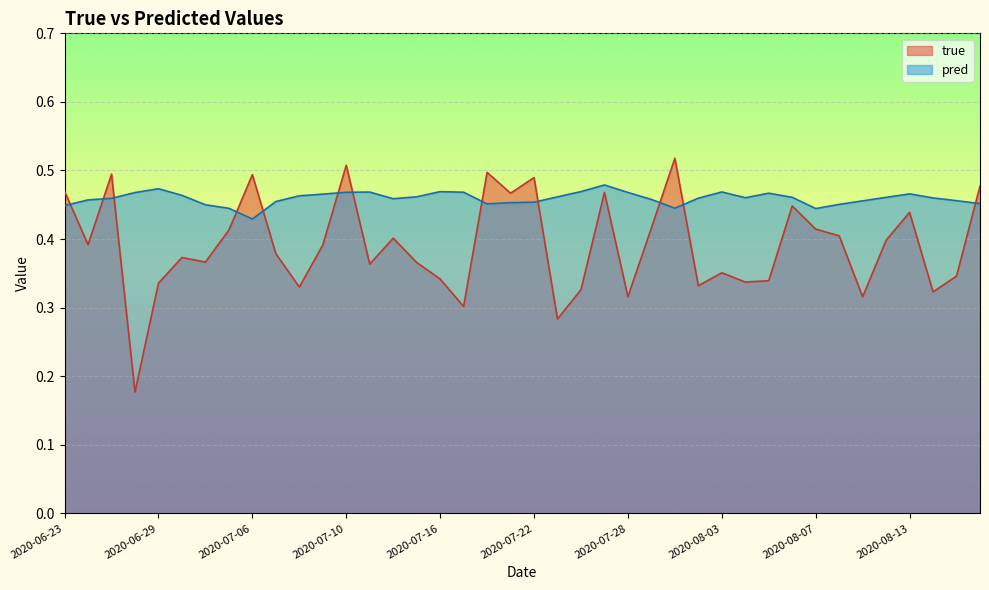

Reading left to right, list all the values displayed in this chart.

true: 0.5	0.4	0.5	0.2	0.3	0.4	0.4	0.4	0.5	0.4	0.3	0.4	0.5	0.4	0.4	0.4	0.3	0.3	0.5	0.5	0.5	0.3	0.3	0.5	0.3	0.4	0.5	0.3	0.4	0.3	0.3	0.4	0.4	0.4	0.3	0.4	0.4	0.3	0.3	0.5
pred: 0.4	0.5	0.5	0.5	0.5	0.5	0.5	0.4	0.4	0.5	0.5	0.5	0.5	0.5	0.5	0.5	0.5	0.5	0.5	0.5	0.5	0.5	0.5	0.5	0.5	0.5	0.4	0.5	0.5	0.5	0.5	0.5	0.4	0.5	0.5	0.5	0.5	0.5	0.5	0.5